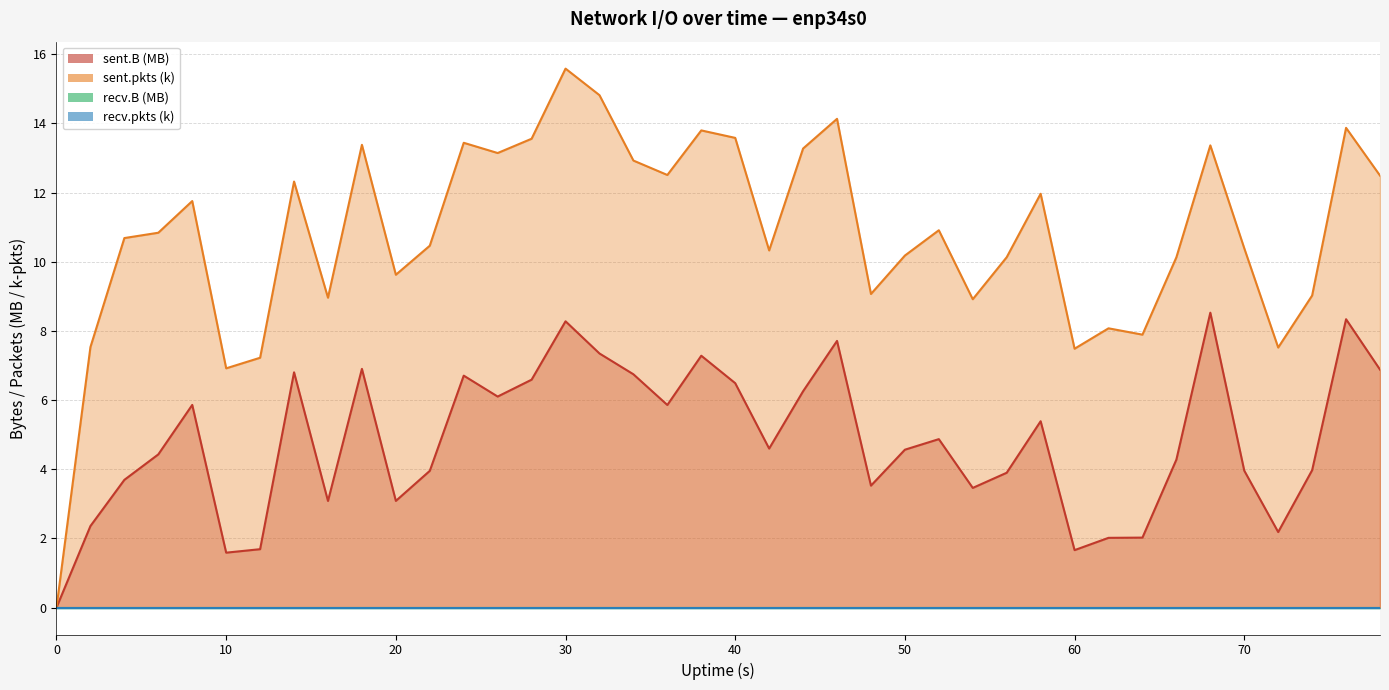

At which label is sent.pkts closest to 7?

10